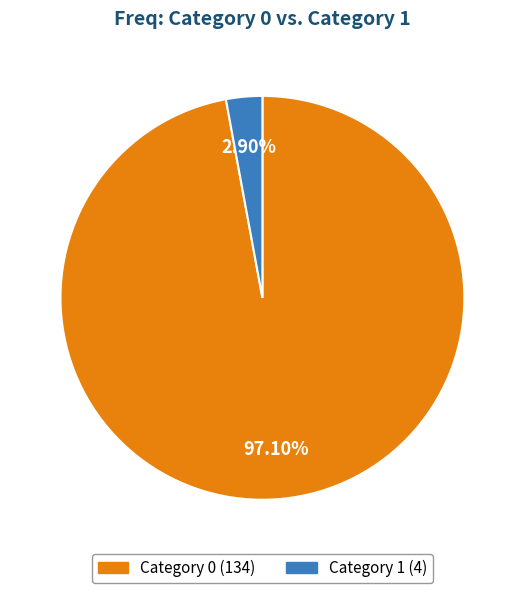

Does any single category account for the majority?

Yes